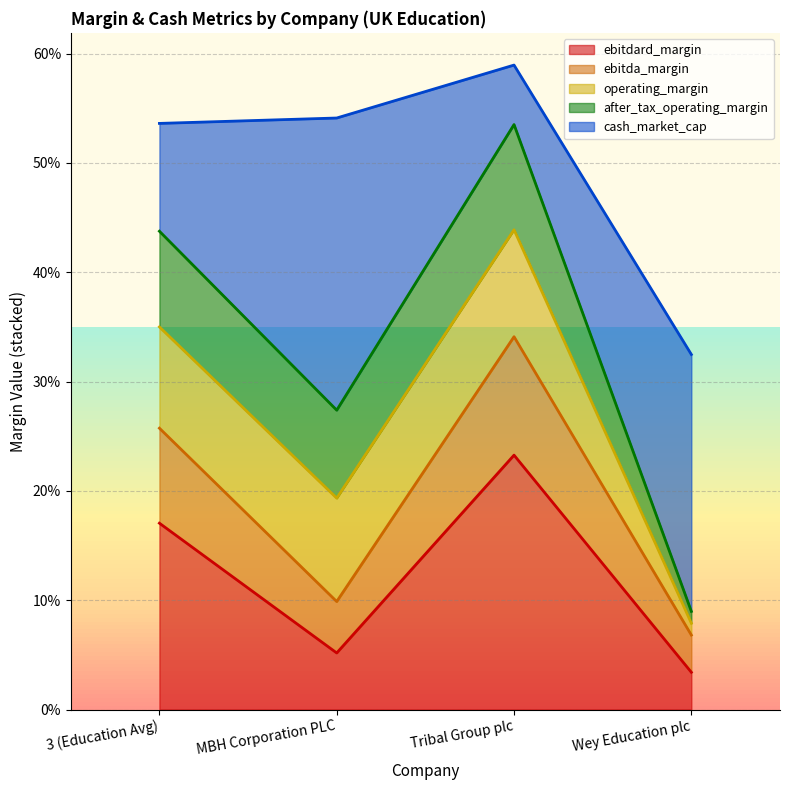

Which label corresponds to the smallest value in the chart?

Wey Education plc